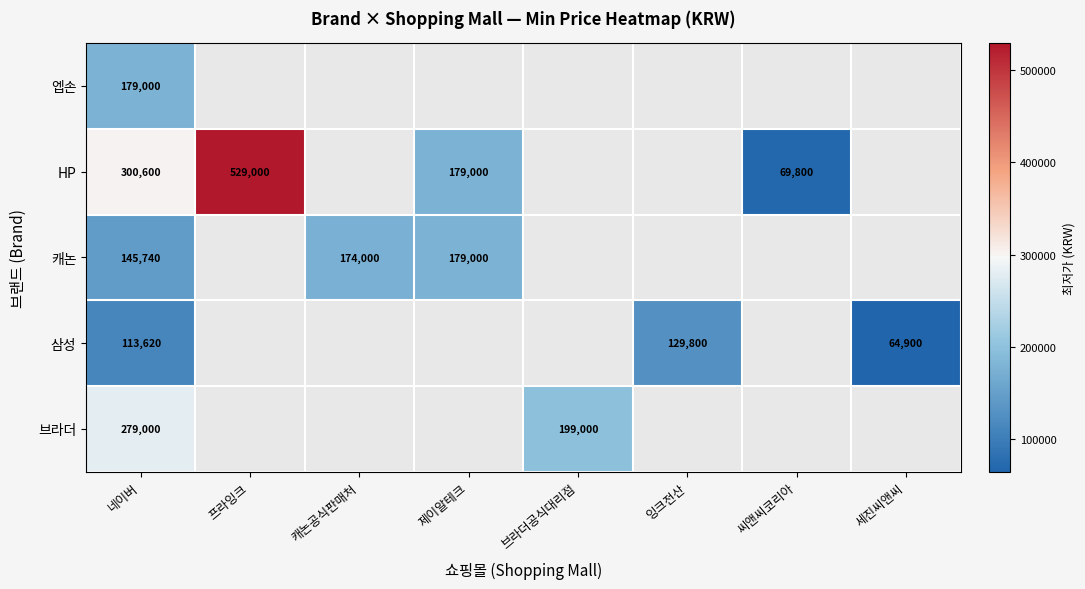

The 캐논 series shows 215444 at 네이버. True or false?

False